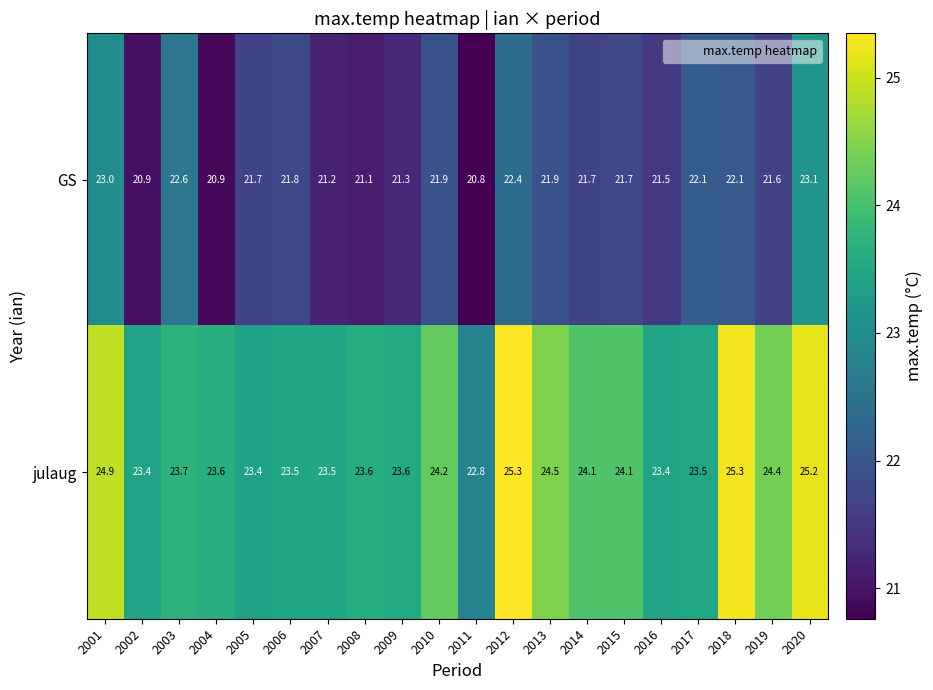

What is the lowest value of the GS series?

20.8